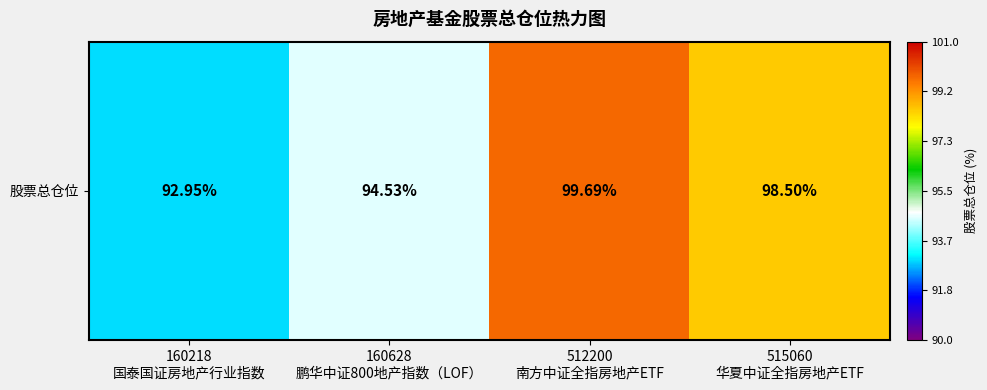

Between 160628
鹏华中证800地产指数（LOF） and 512200
南方中证全指房地产ETF, which is larger?

512200
南方中证全指房地产ETF